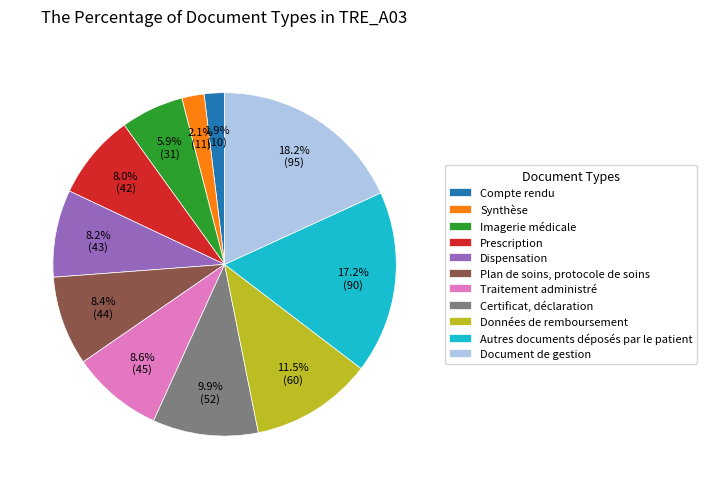

Which category has the biggest portion of the pie?

Document de gestion